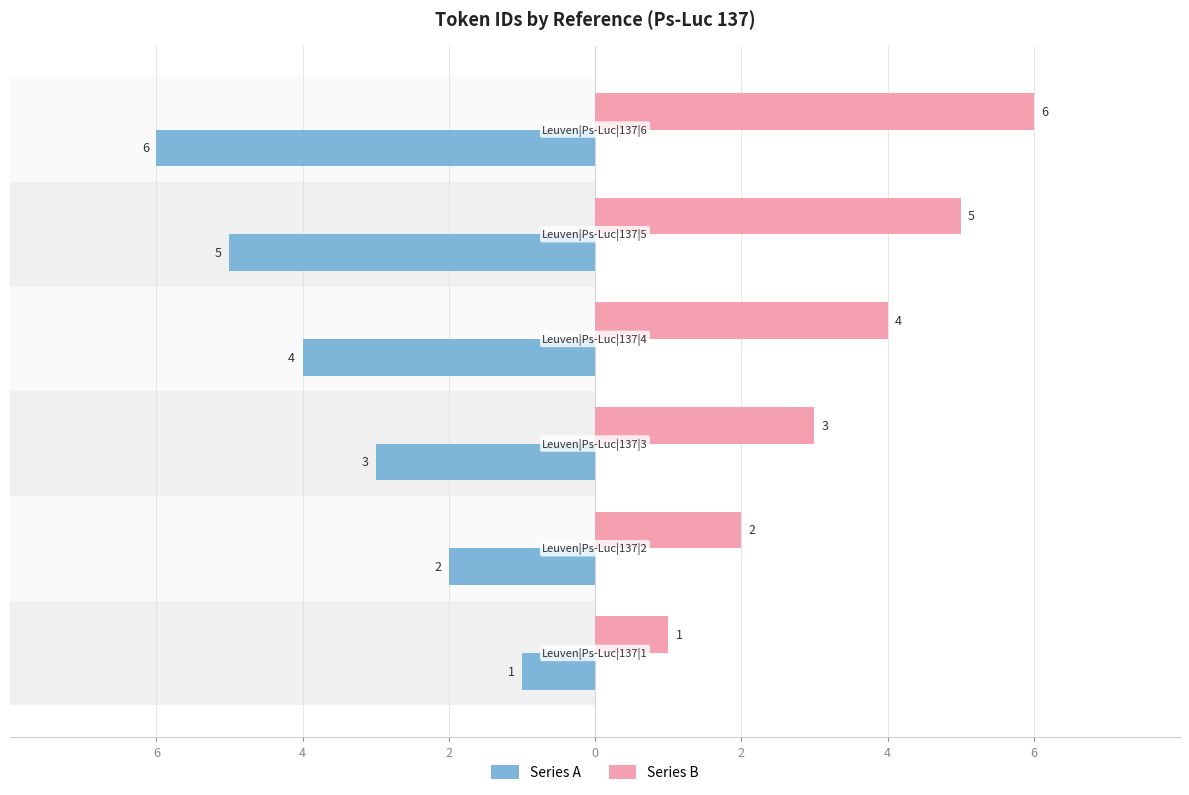

What is the average value of the Series A series?

-4